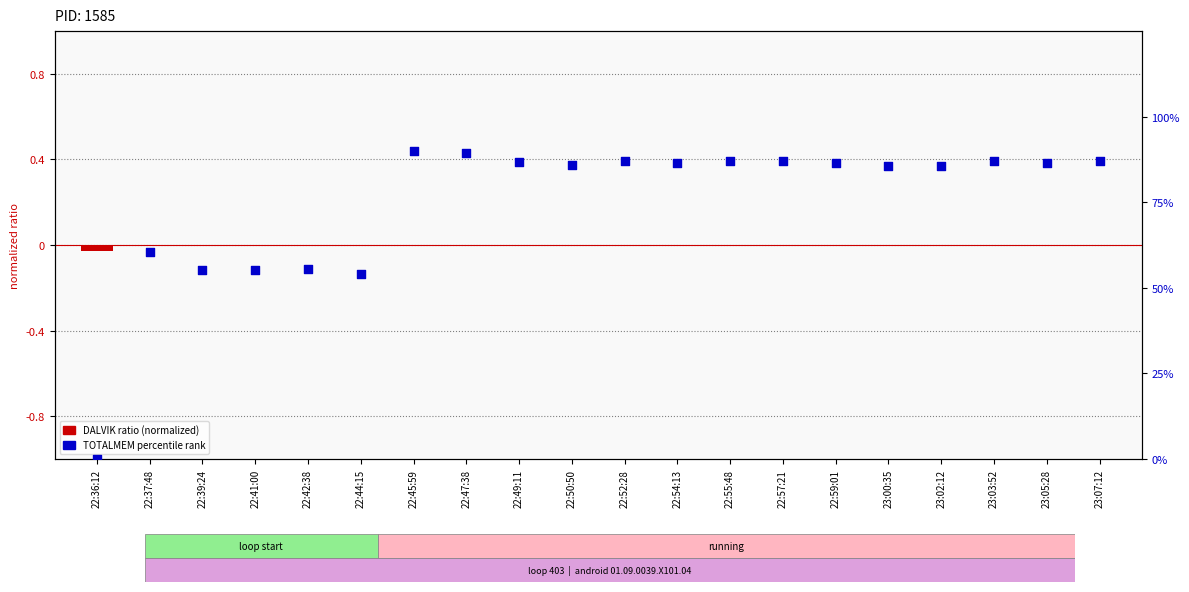

Is the value of DALVIK ratio at 23:00:35 greater than the value of TOTALMEM pct rank at 22:41:00?

No